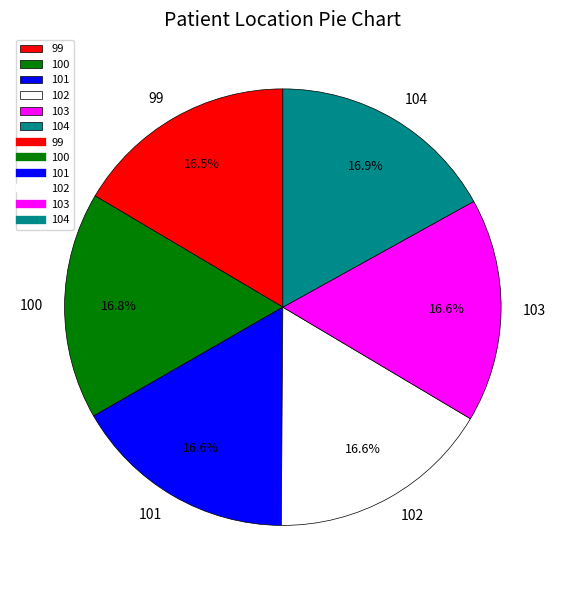

Is 101 the majority of the pie?

No